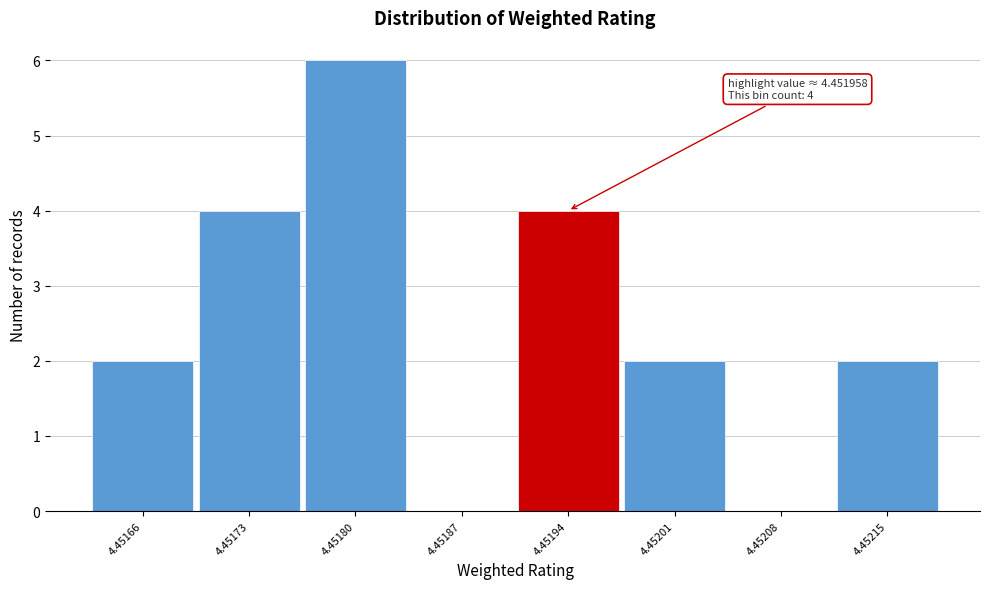

Reading right to left, transcribe all the data shown in this chart.

4.45215=2	4.45208=0	4.45201=2	4.45194=4	4.45187=0	4.45180=6	4.45173=4	4.45166=2